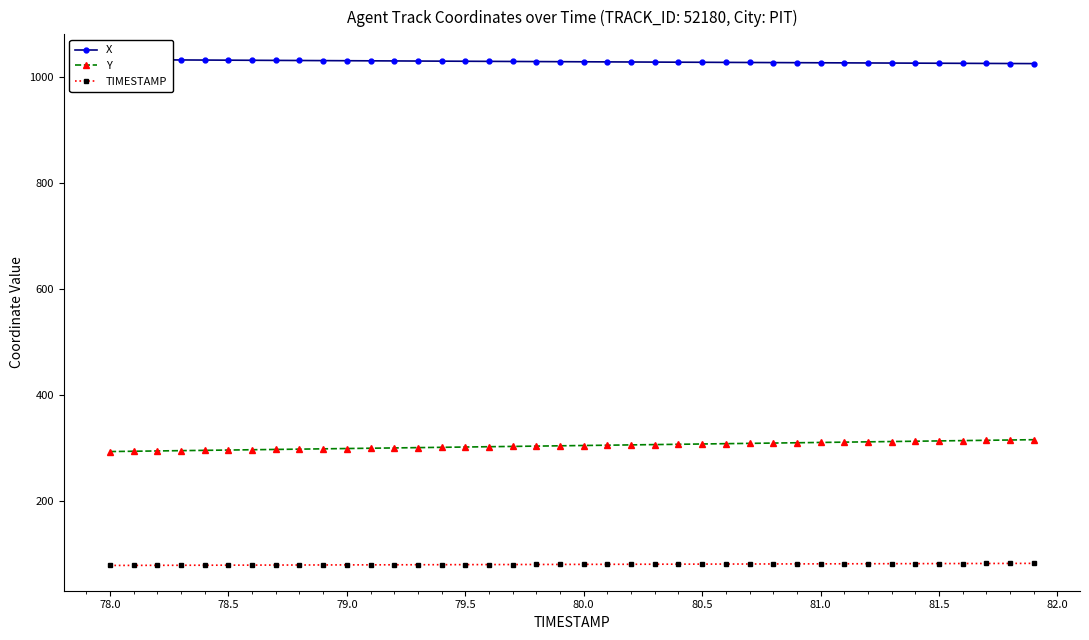

True or false: Y and TIMESTAMP cross at least once.

False